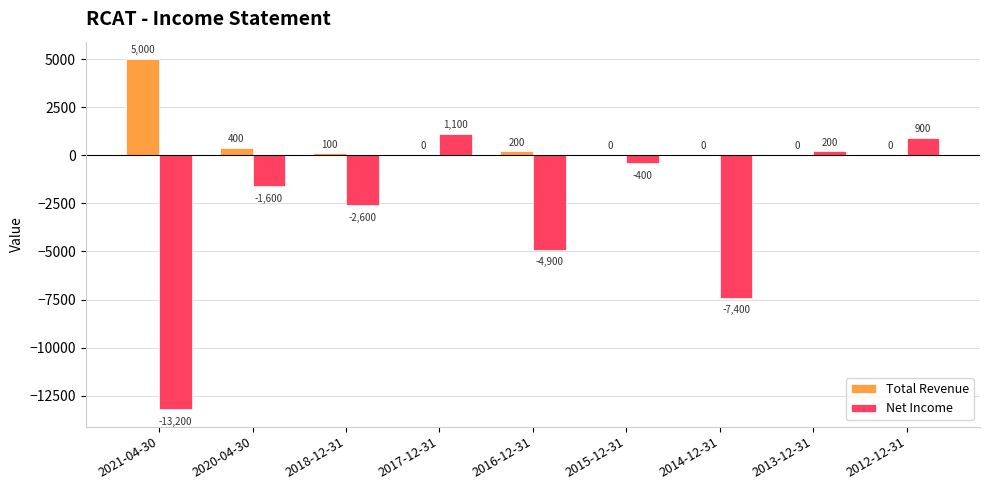

How many data points in Total Revenue are above 0?

4